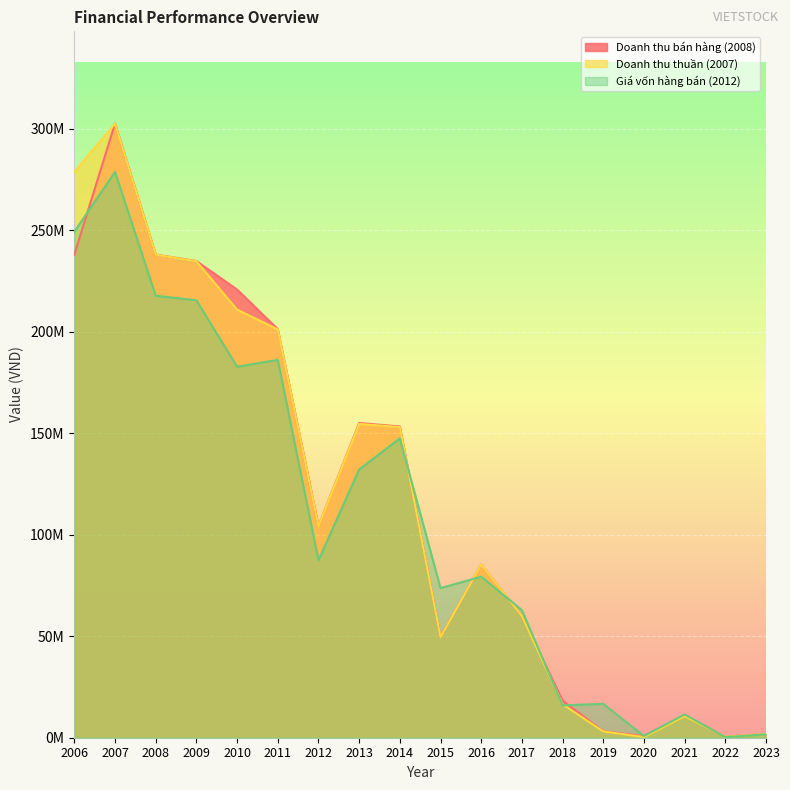

Between which two adjacent categories do Giá vốn hàng bán (2012) and Doanh thu thuần (2007) first intersect?

2014 and 2015